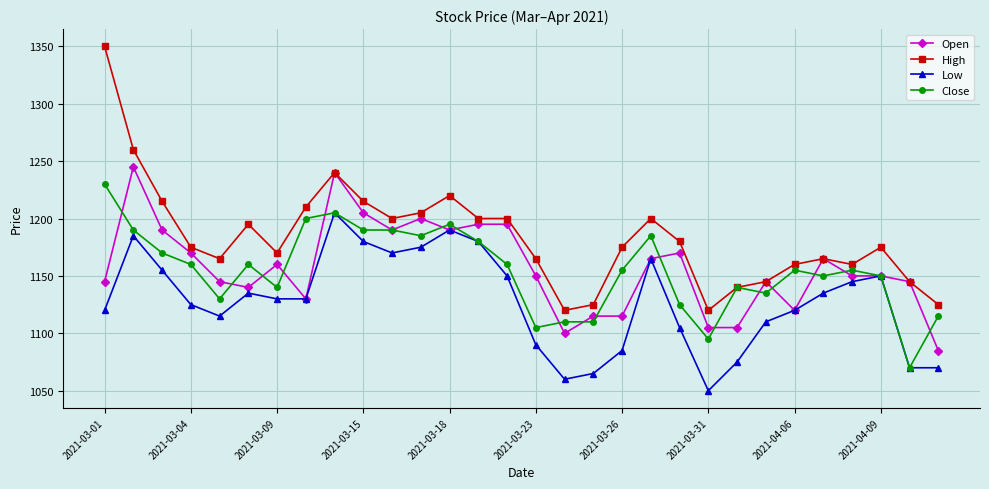

What is the highest value of the Low series?

1205